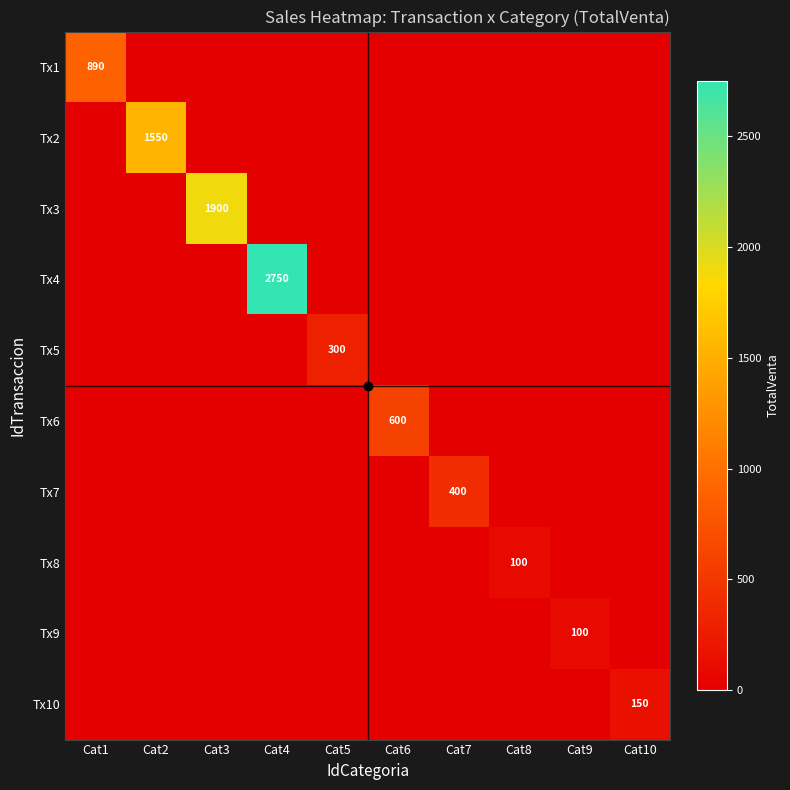

The Tx9 series shows -53 at Cat8. True or false?

False